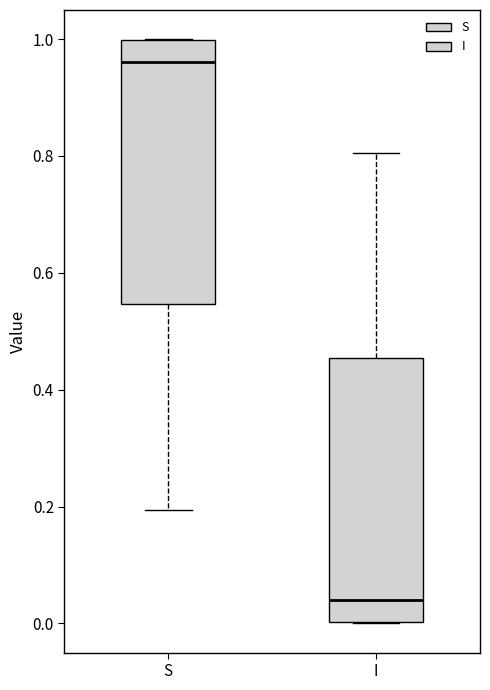

Reading left to right, read every box against the y-axis: the position of its median line, the range the box covers, and the ends of its whiskers. The values are not printed on the chart, so give them approximately, as read against the axis.

S: median 0.96, box 0.54 to 1.00, whiskers 0.20 to 1.00
I: median 0.04, box 0.00 to 0.46, whiskers 0.00 to 0.80